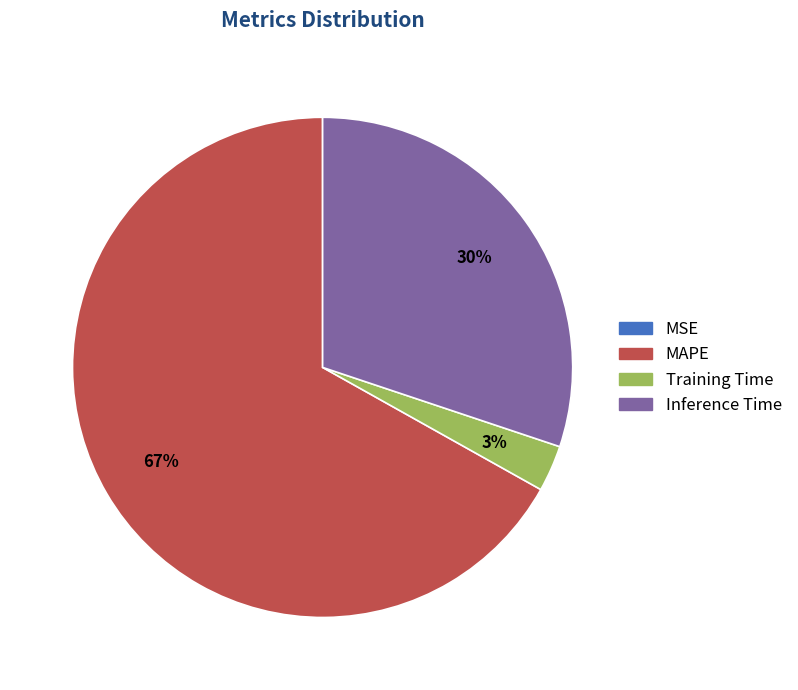

Is it true that MAPE is 67% of the pie?

True